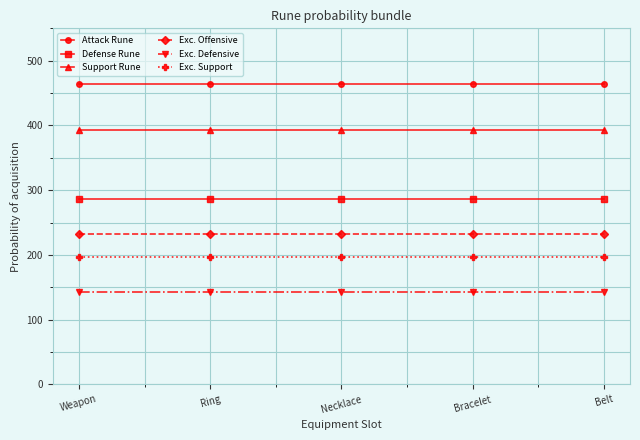

What is the value of the Exc. Defensive point at the 2nd from the left?

142.9